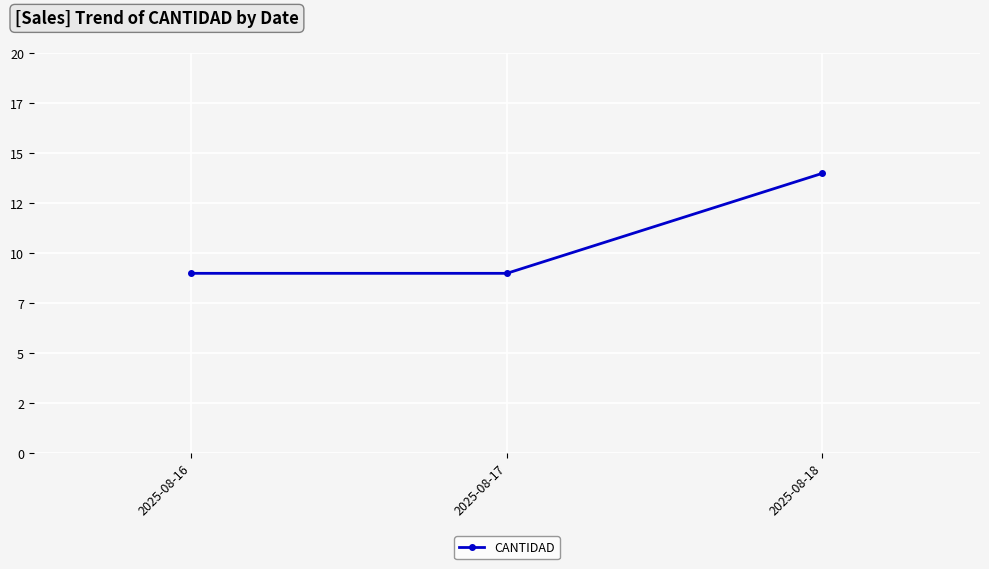

Which has a higher value, 2025-08-17 or 2025-08-18?

2025-08-18